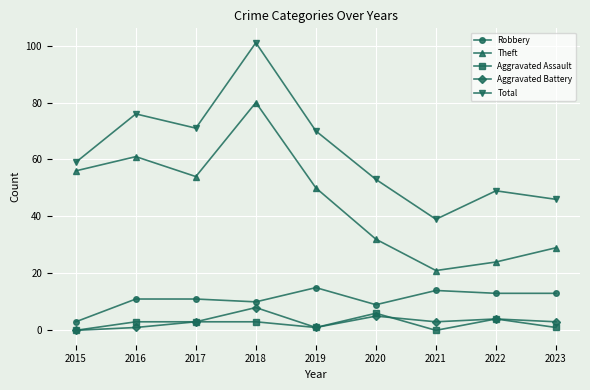

Which series changed the most between 2015 and 2020?

Theft